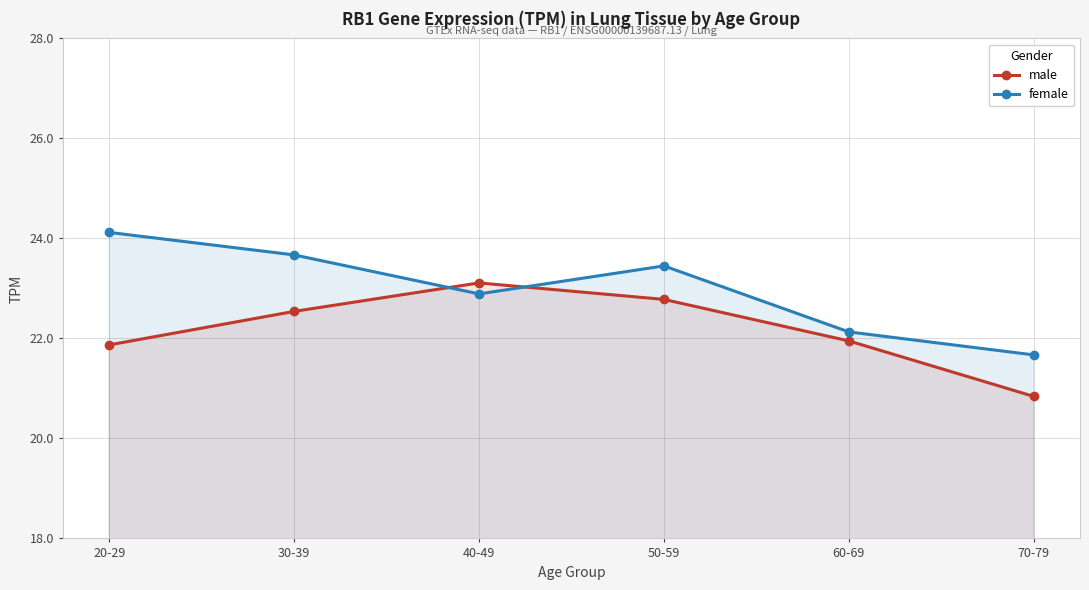

Between which two adjacent categories do male and female first intersect?

30-39 and 40-49